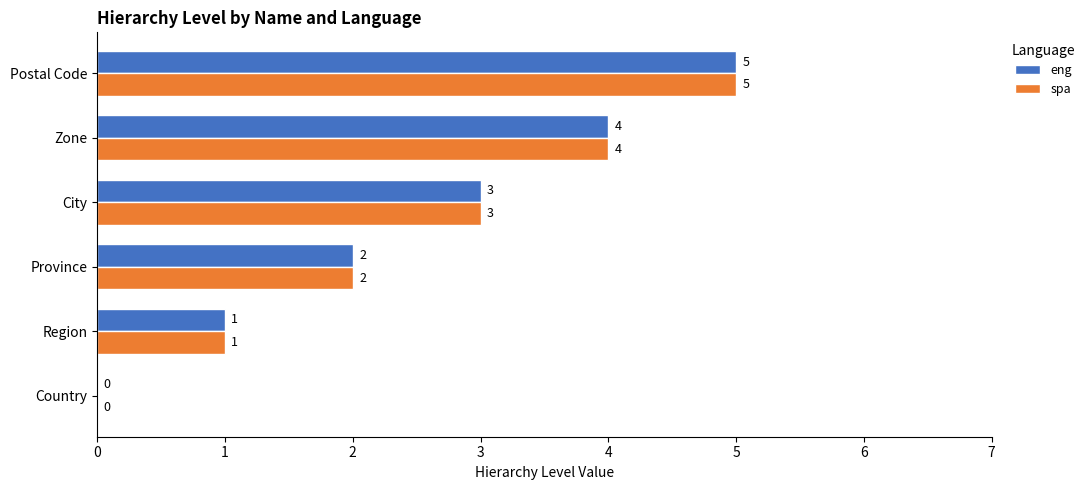

How many eng values are between 1 and 4?

4